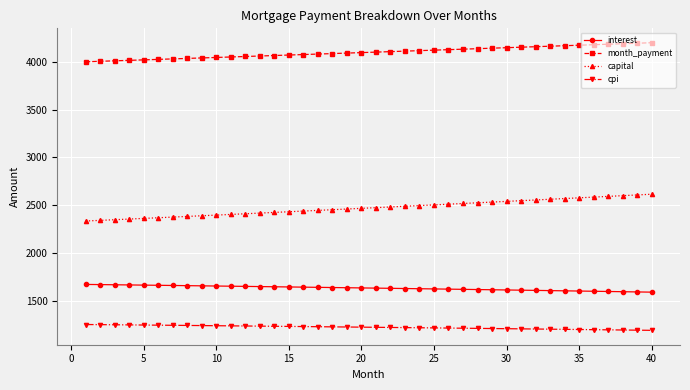

True or false: capital and cpi cross at least once.

False